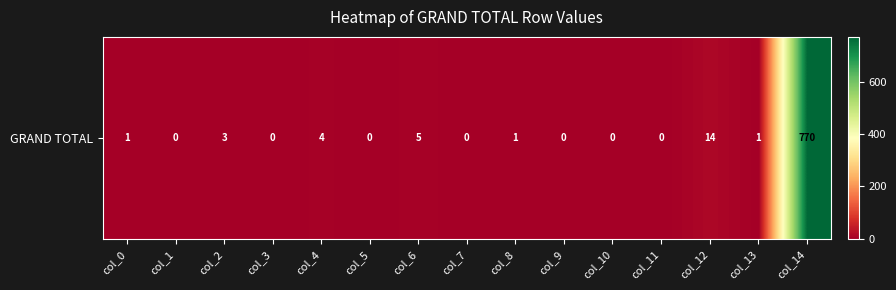

Rank the categories by value from lowest to highest.

col_1, col_3, col_5, col_7, col_9, col_10, col_11, col_0, col_8, col_13, col_2, col_4, col_6, col_12, col_14